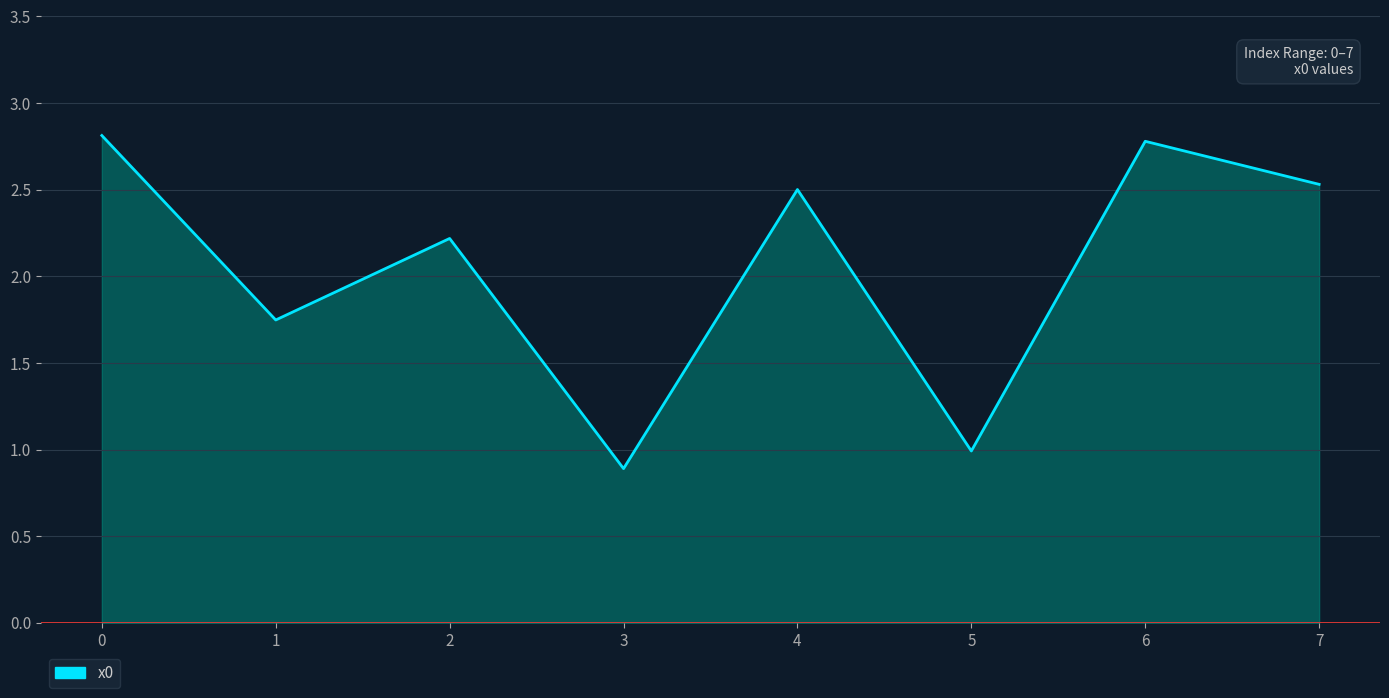

What is the difference between the maximum and second lowest values?

1.8